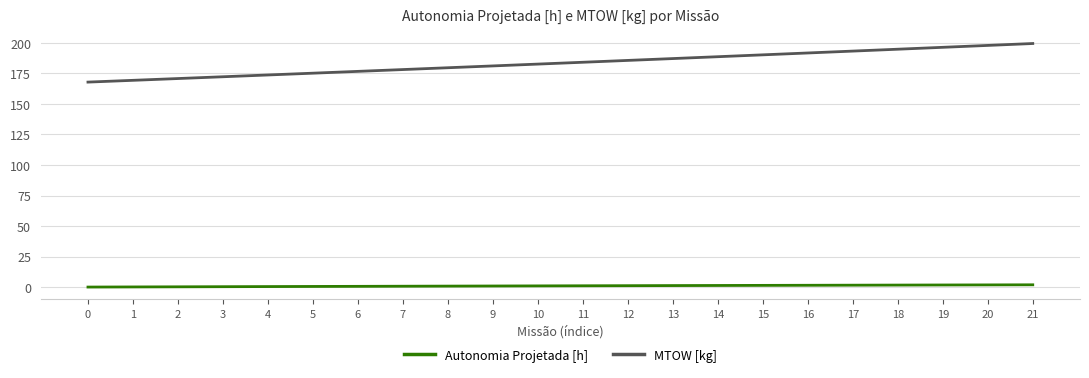

Rank the series by their maximum value, from highest to lowest.

MTOW [kg], Autonomia Projetada [h]